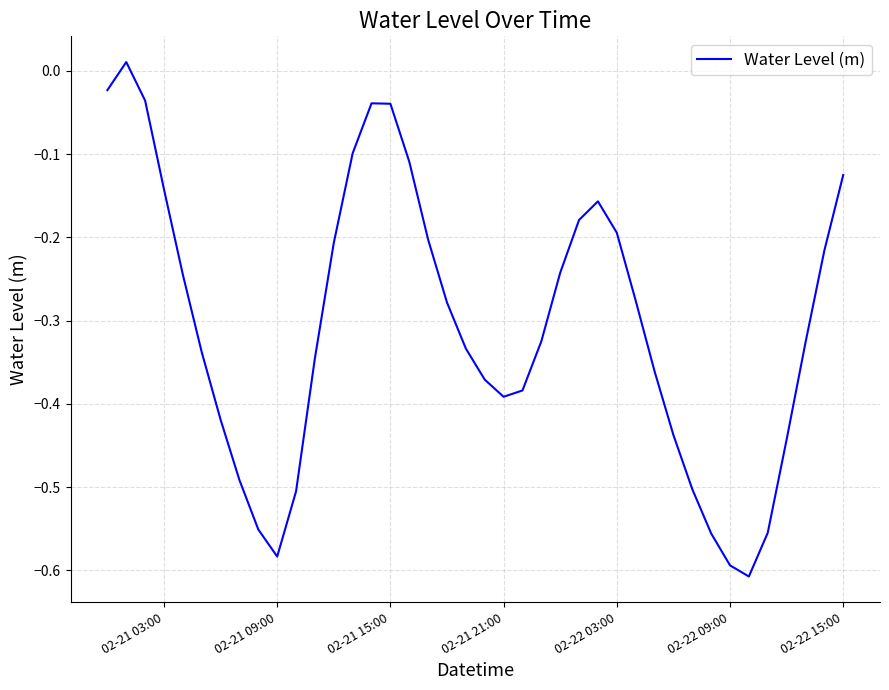

Does the chart have visible grid lines?

Yes